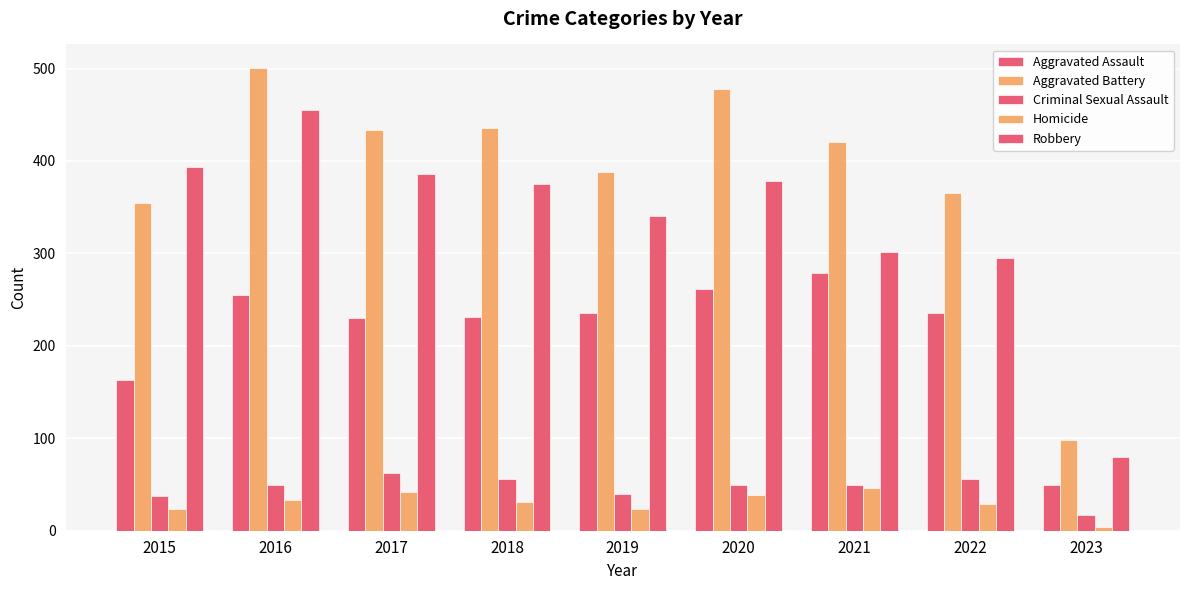

At which label does Homicide reach its minimum?

2023